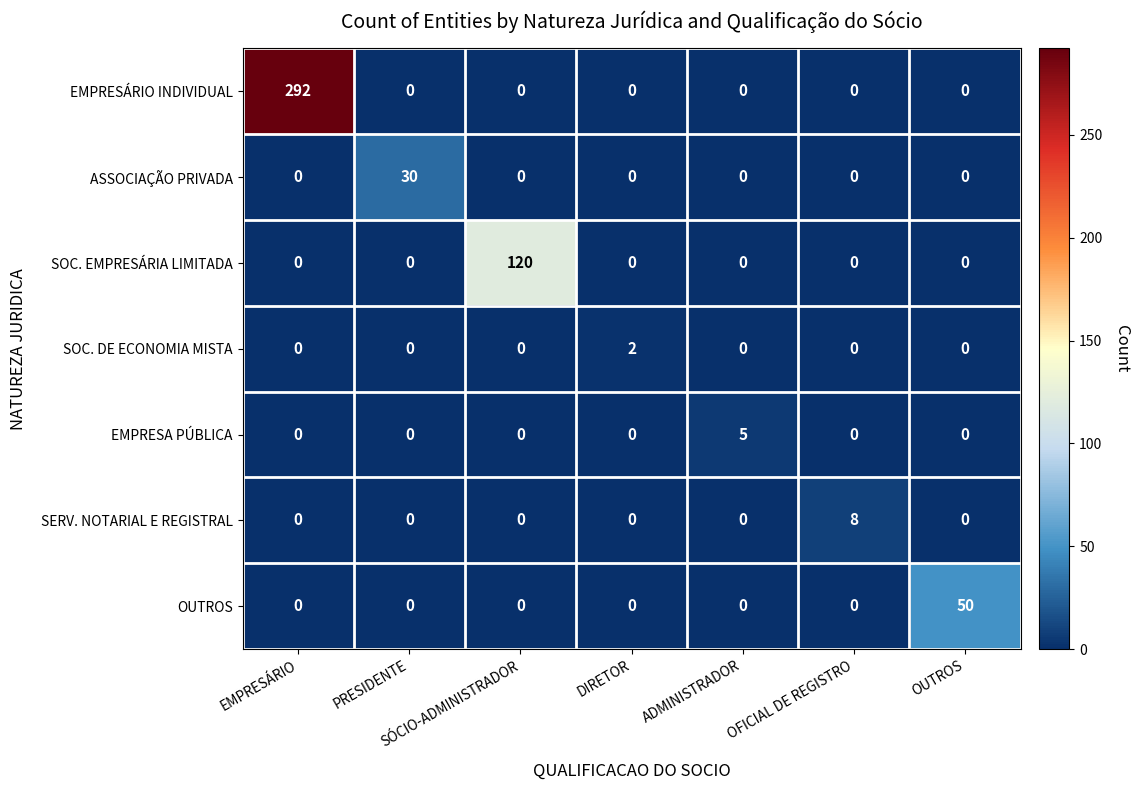

What is the greatest value displayed?

292